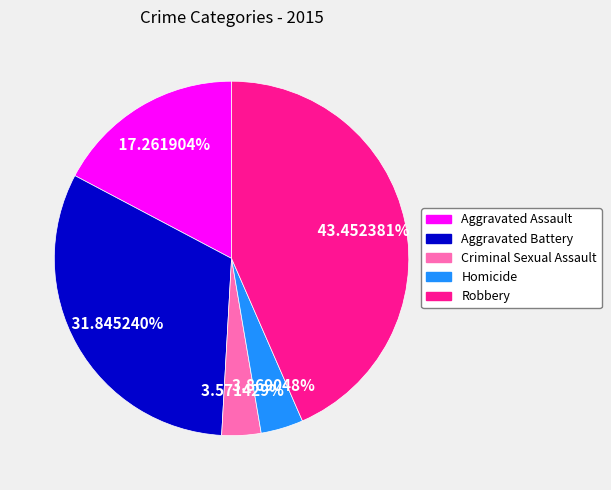

How many slices are in this pie chart?

5